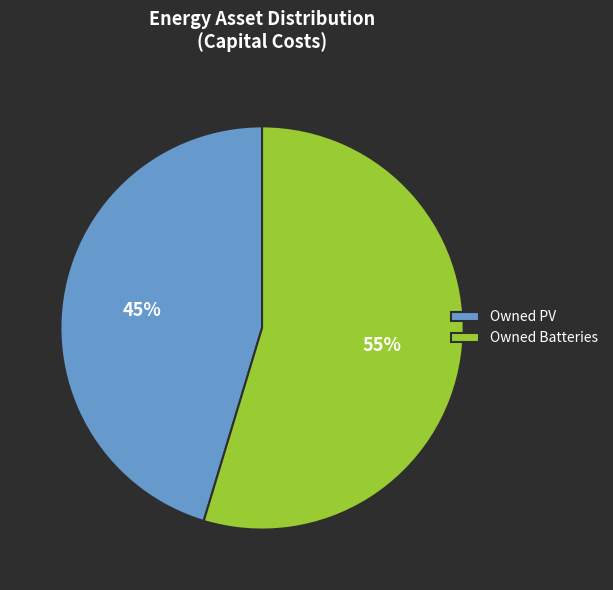

What is the largest slice in the pie chart?

Owned Batteries